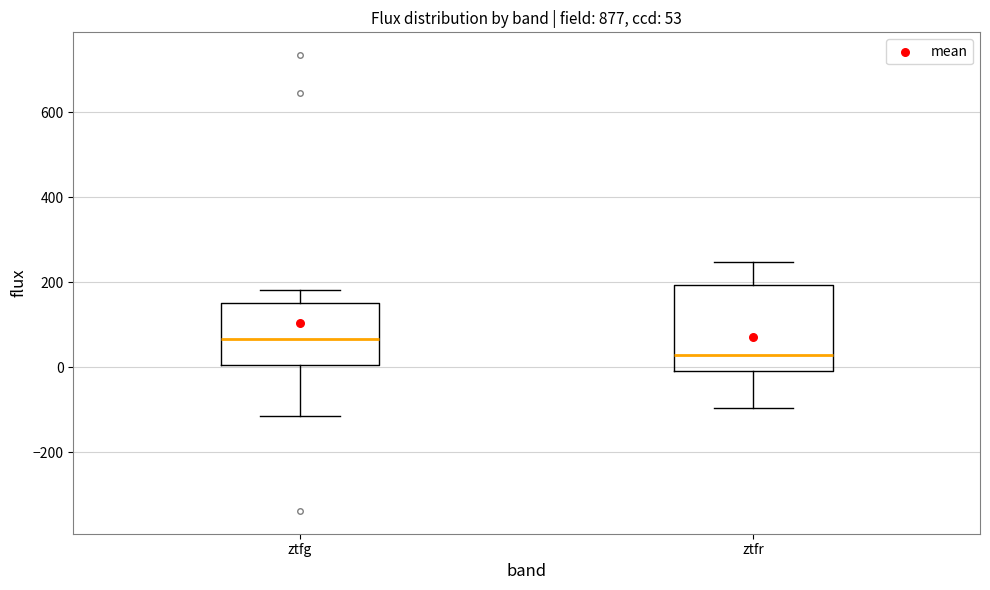

Which box has the highest median line?

ztfg